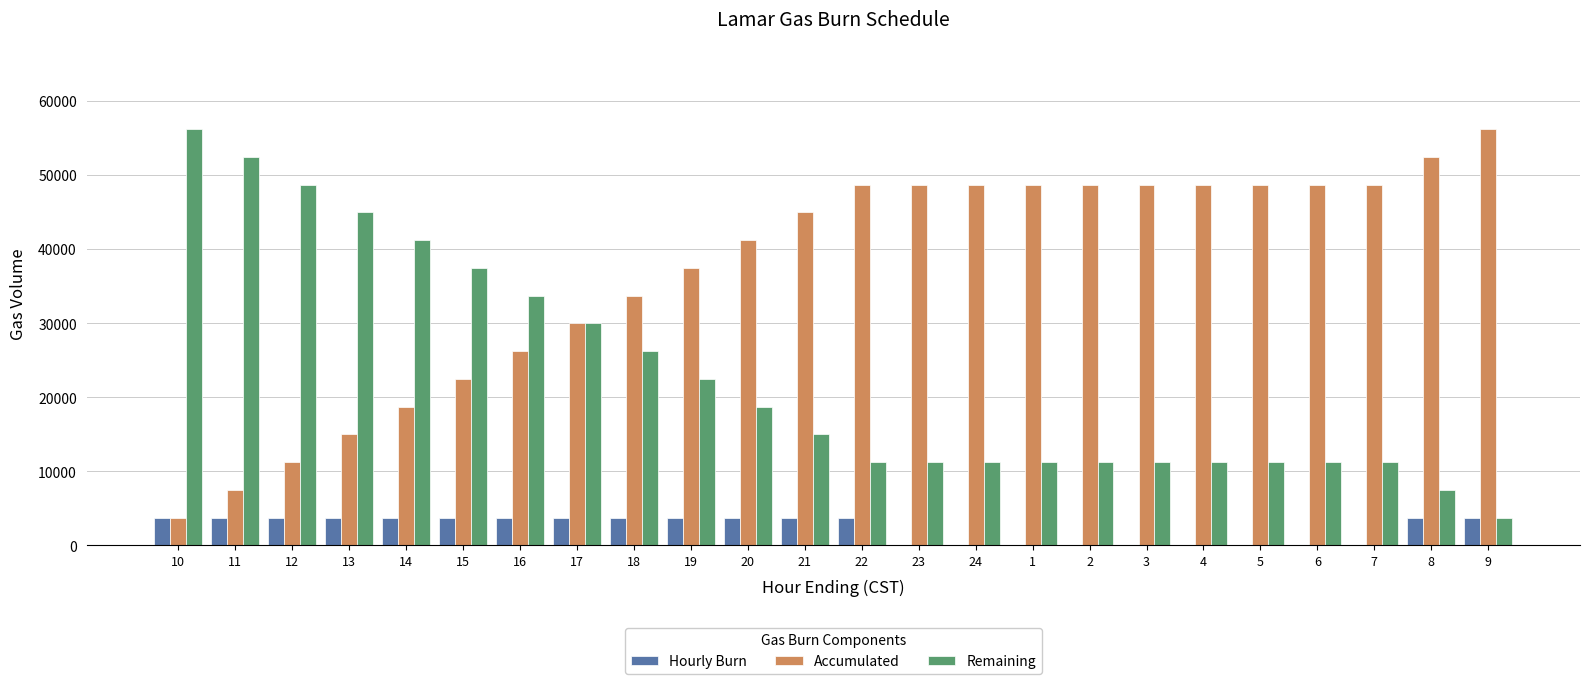

The value of Accumulated at 15 is 36178. True or false?

False